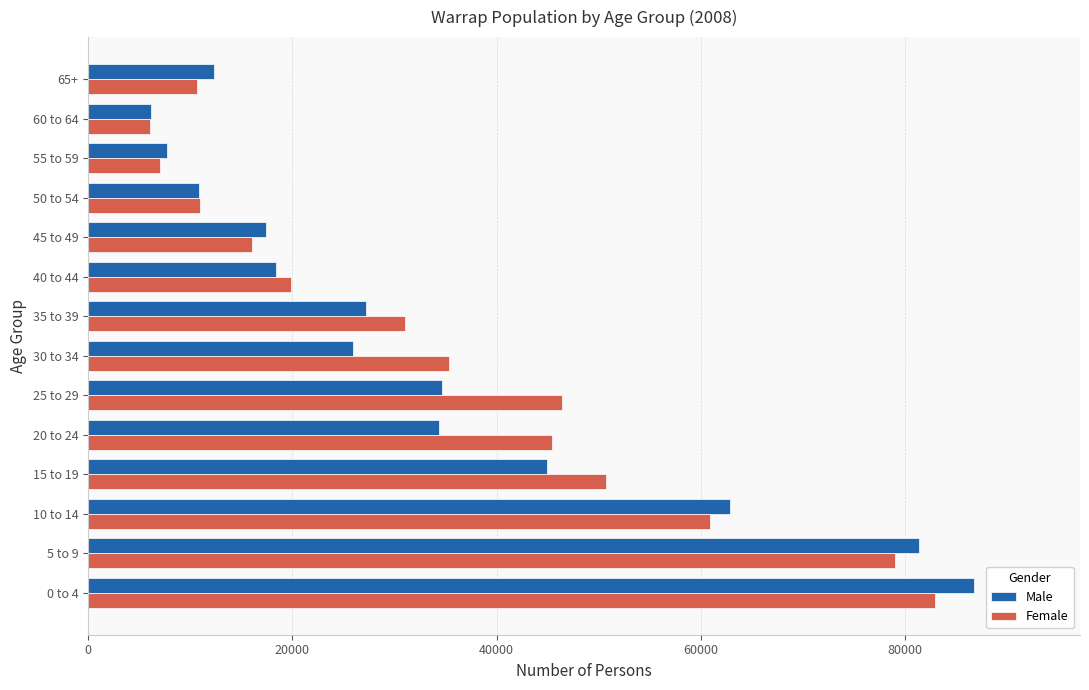

What is the spread (max minus min) of values at 35 to 39?

3789